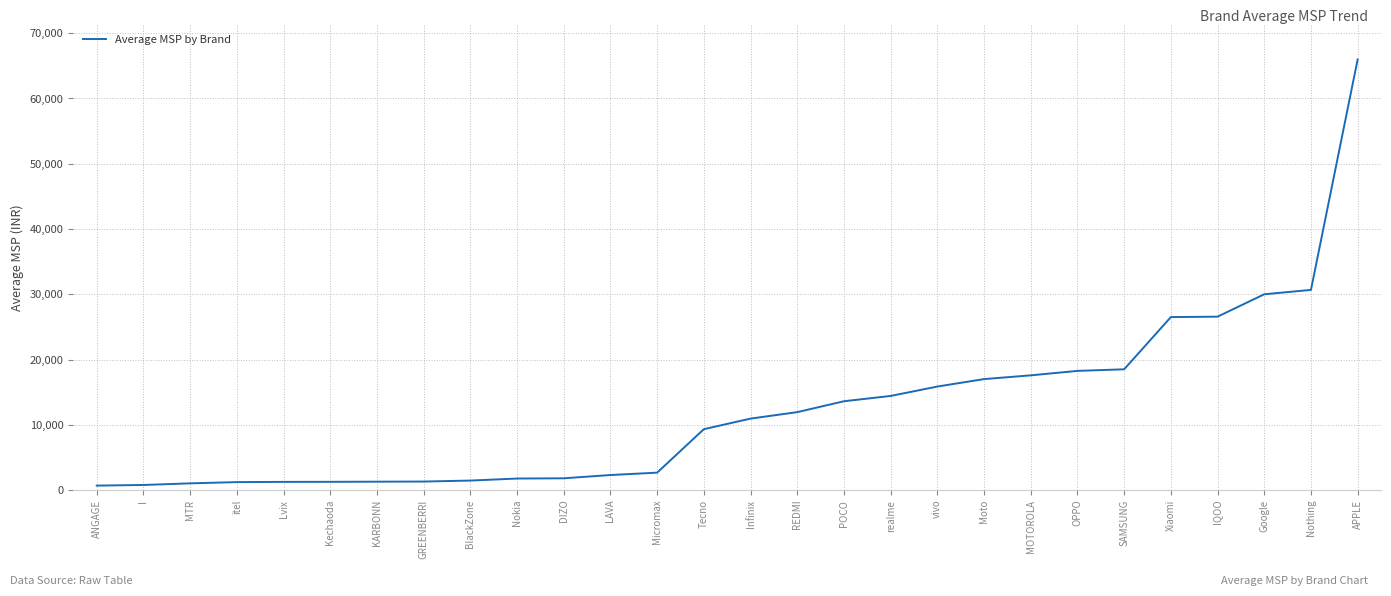

What value does the data have at KARBONN?

1280.0